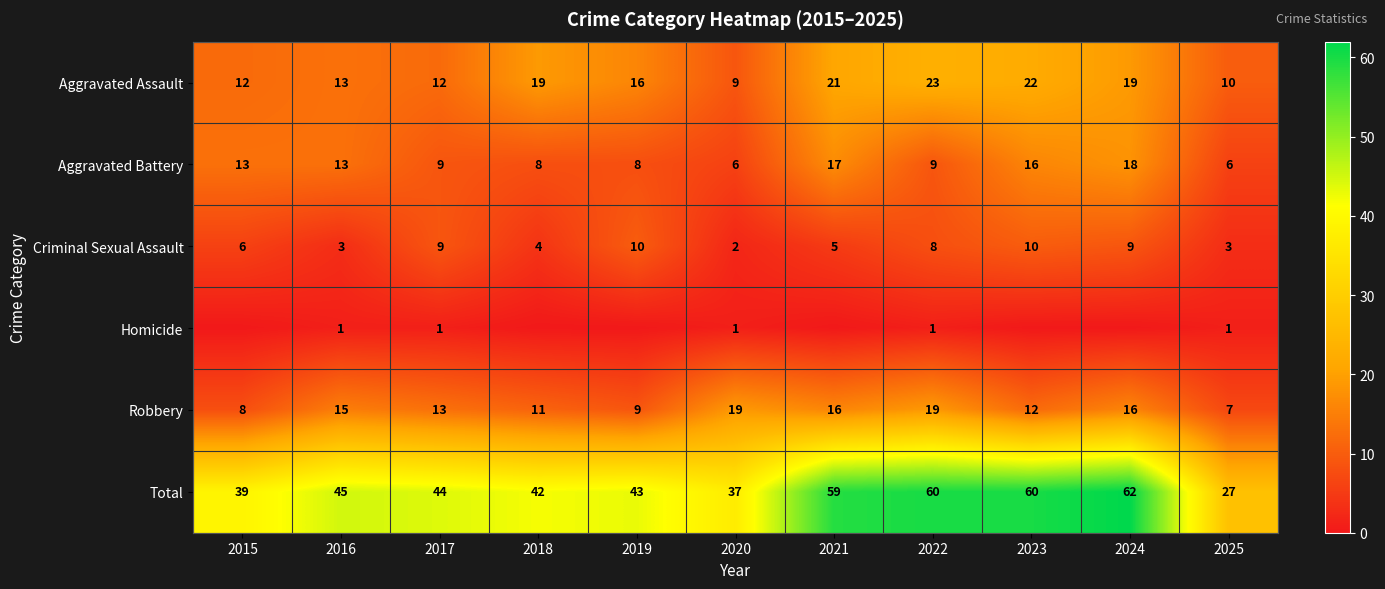

Where is Criminal Sexual Assault nearest to the value 6?

2015